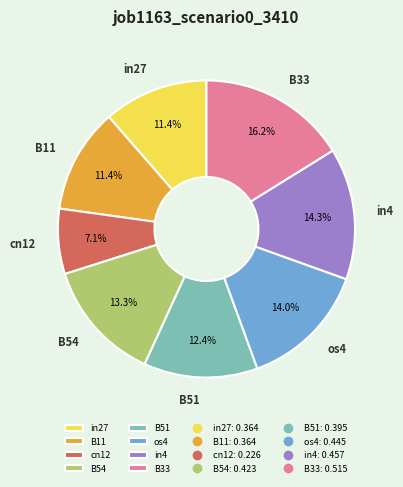

What percentage is the in27 slice, to the nearest percent?

11%